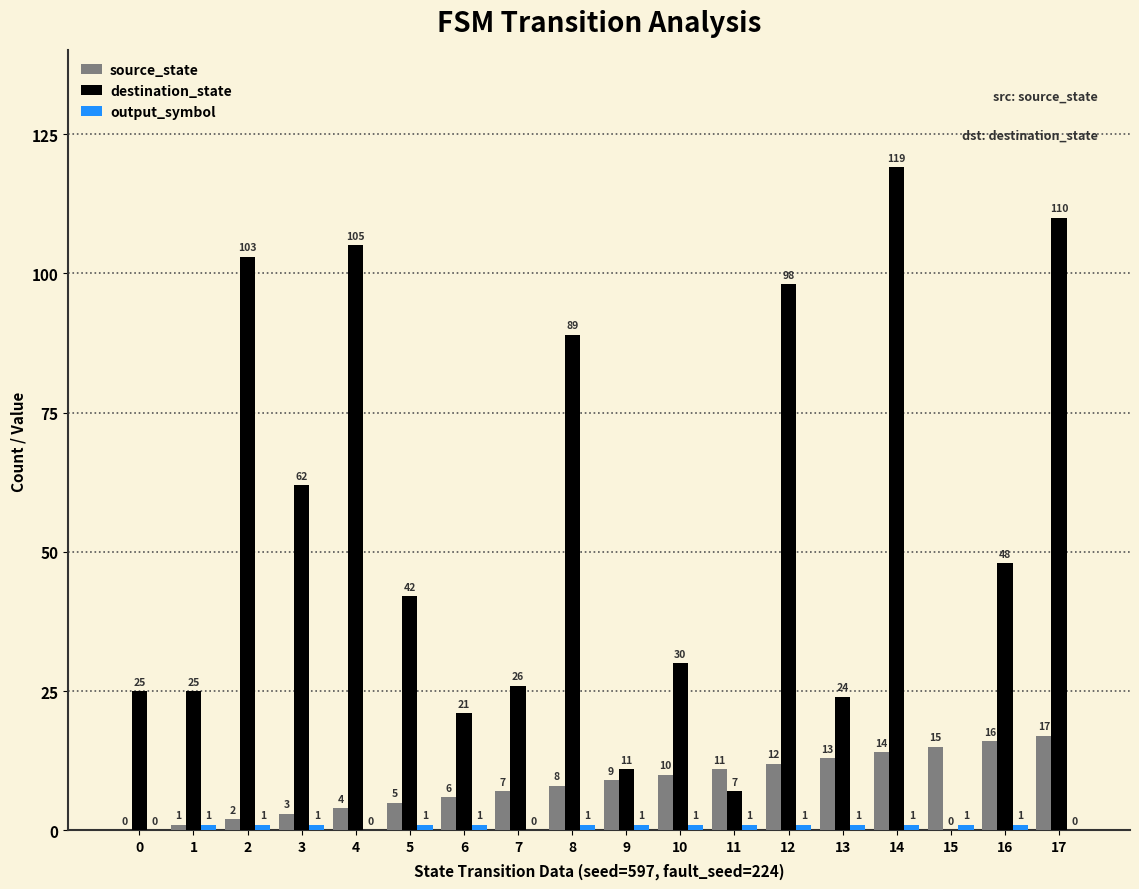

Which series has the largest total across all categories?

destination_state